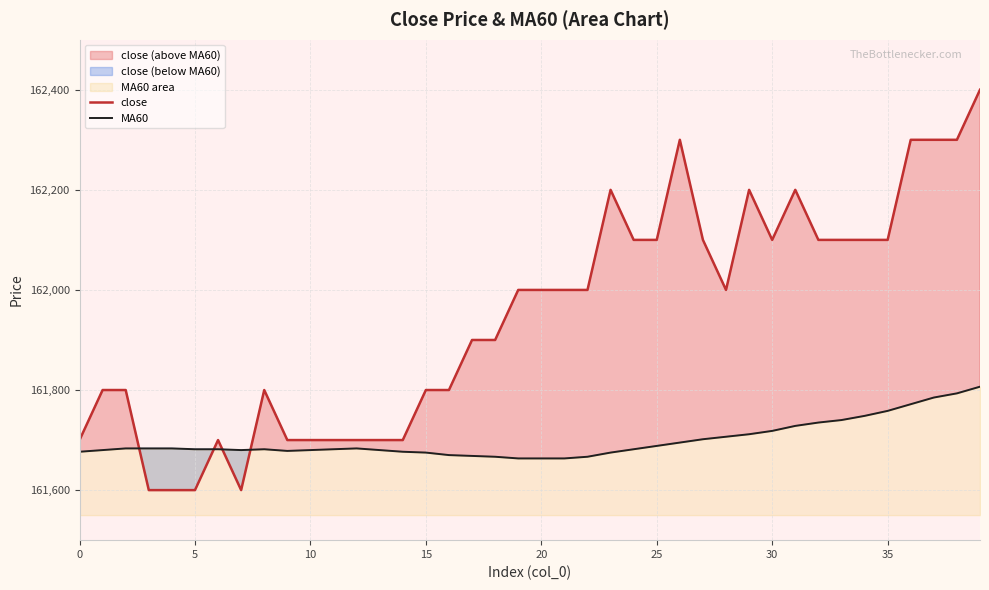

What are all the series names shown in the legend?

close, MA60